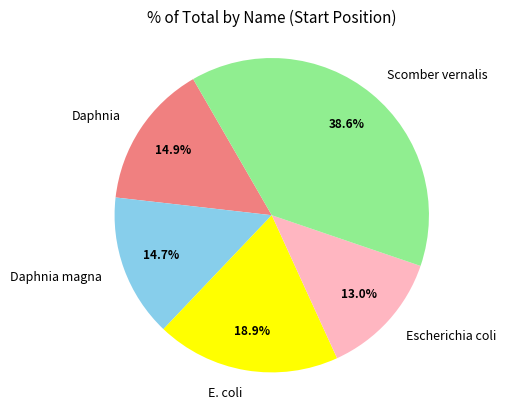

Does Escherichia coli account for over 50% of the chart?

No